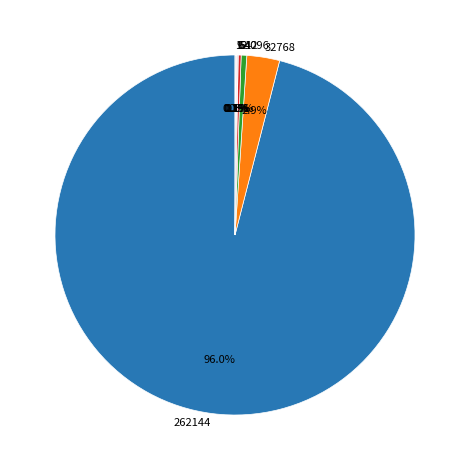

Does any single category account for the majority?

Yes